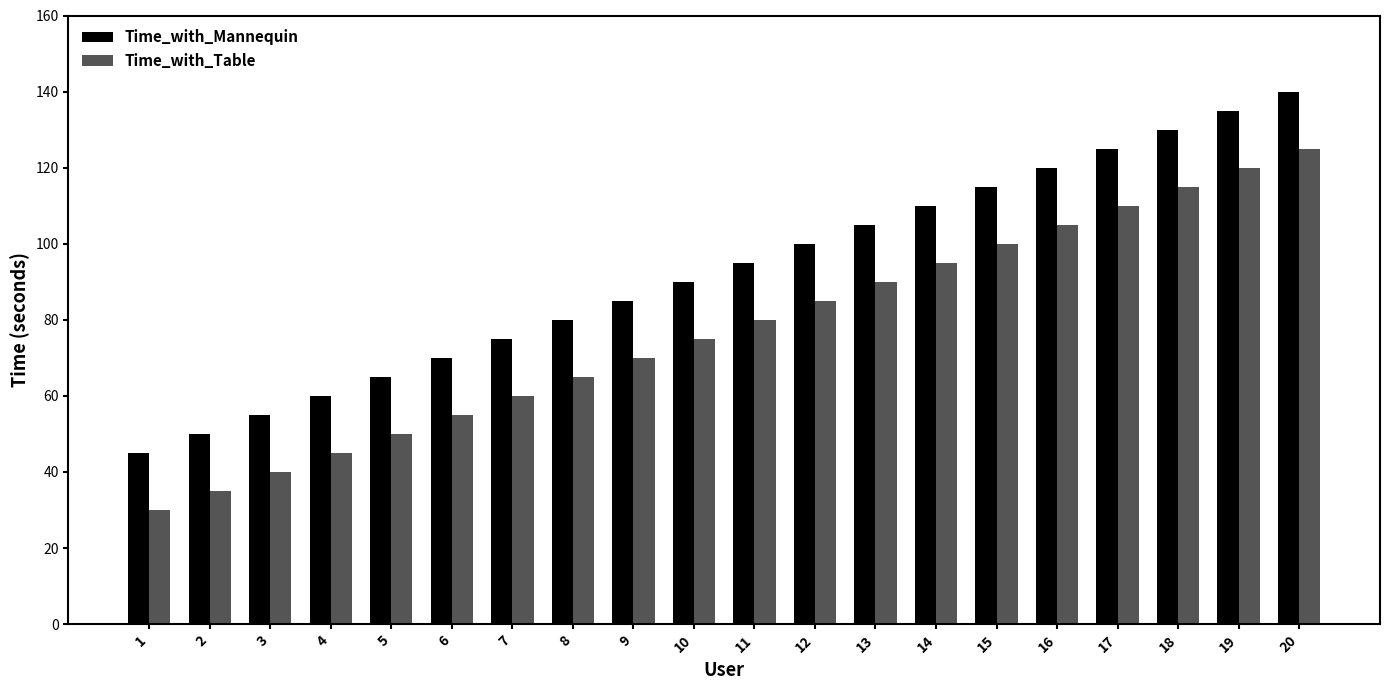

What is the value of the Time_with_Table bar at the 9th from the left?

70